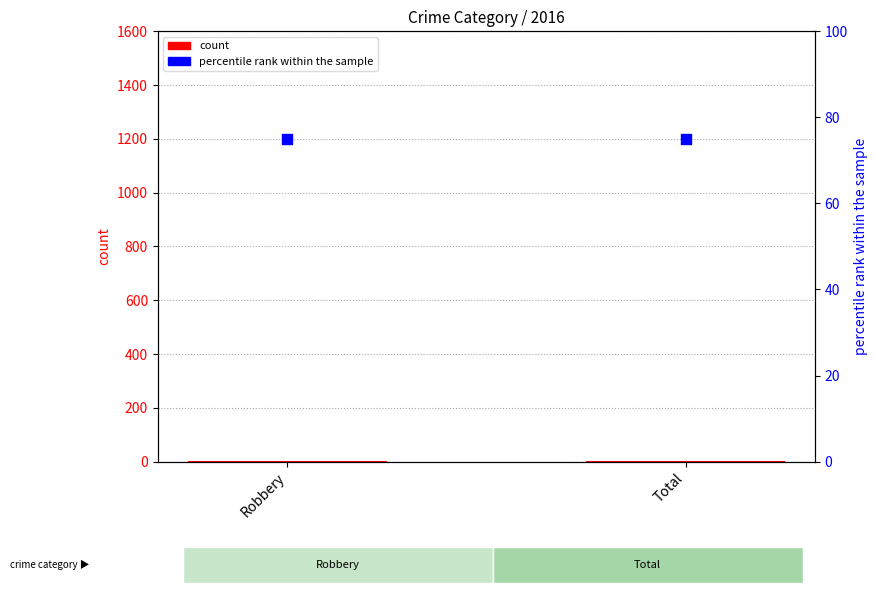

What are all the series names shown in the legend?

count, percentile rank within the sample